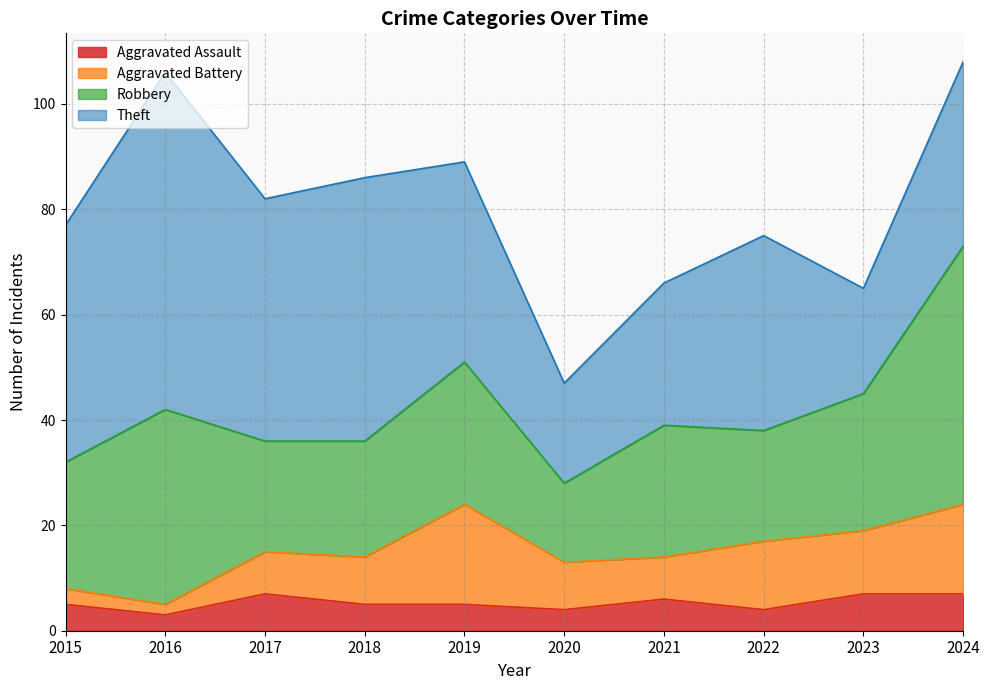

At which label does Robbery reach its peak?

2024